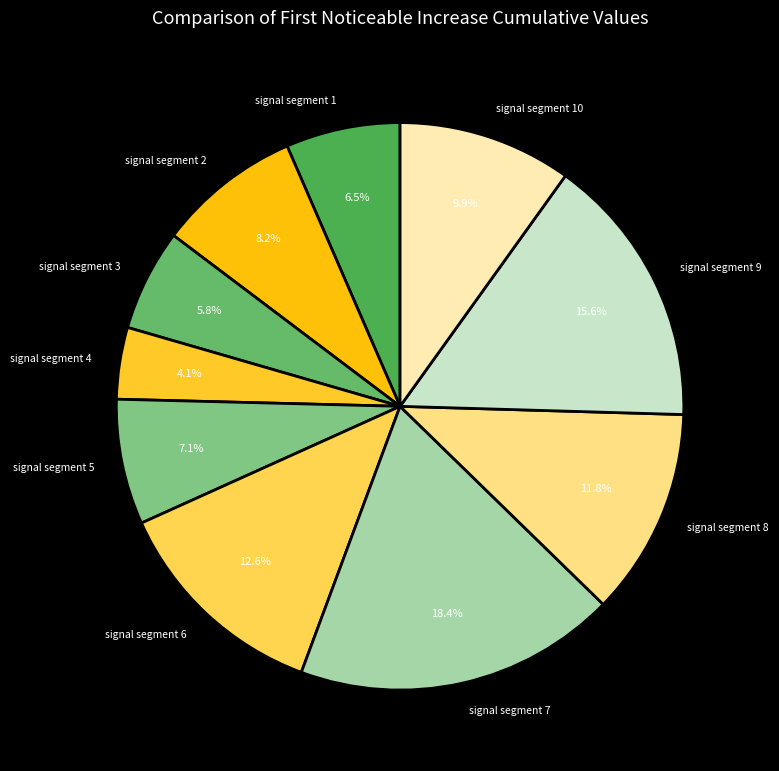

To the nearest percent, what portion does signal segment 6 represent?

13%